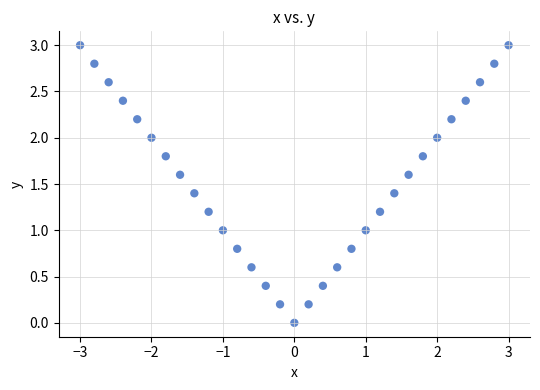

What is the range of Y values (max minus min)?

3.0